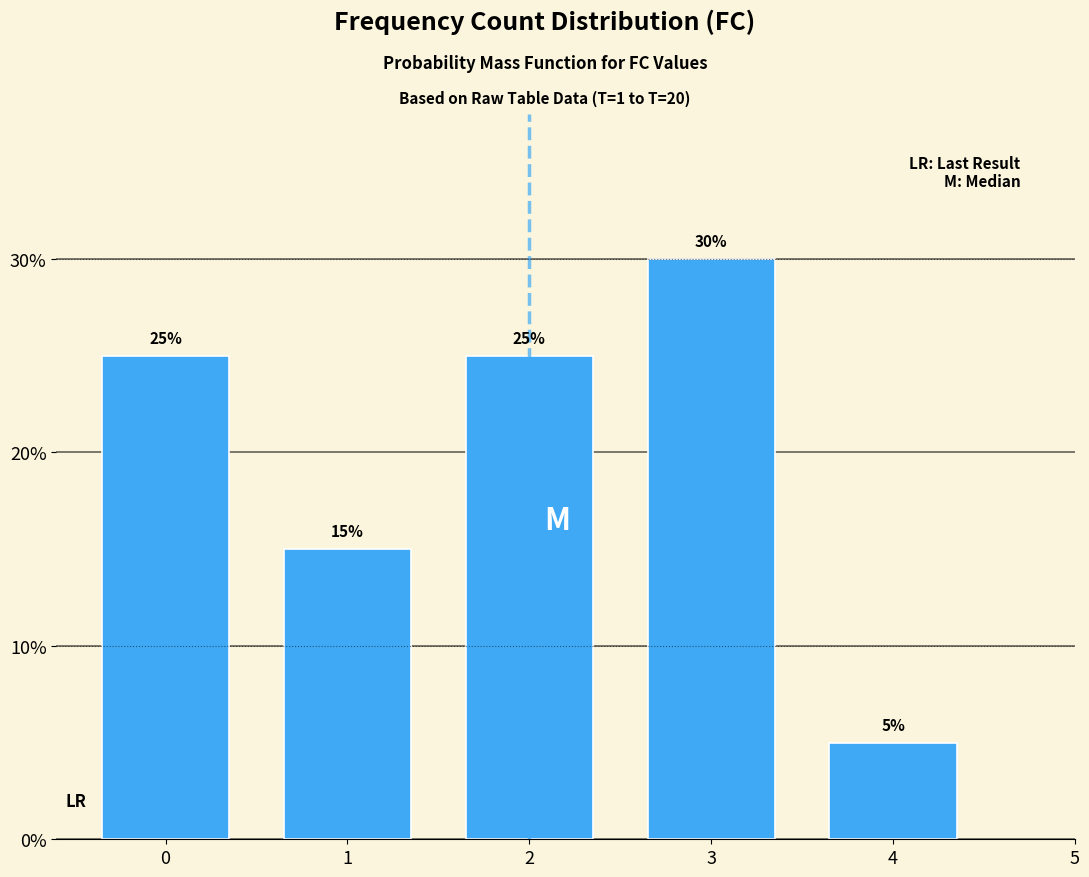

Reading right to left, list all the values displayed in this chart.

4=5	3=30	2=25	1=15	0=25